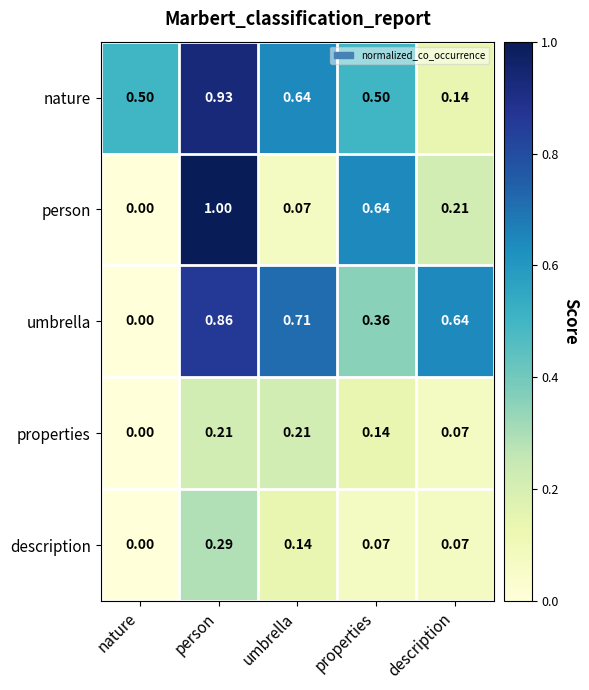

At which label does nature reach its minimum?

description